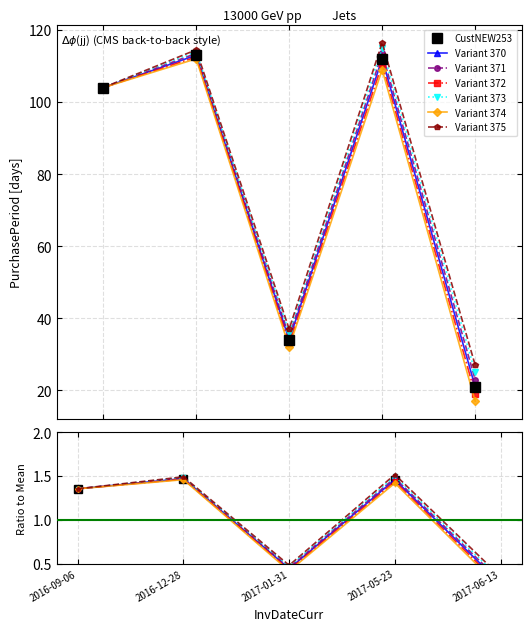

List the labels in order of value, smallest first.

2017-06-13, 2017-01-31, 2016-09-06, 2017-05-23, 2016-12-28